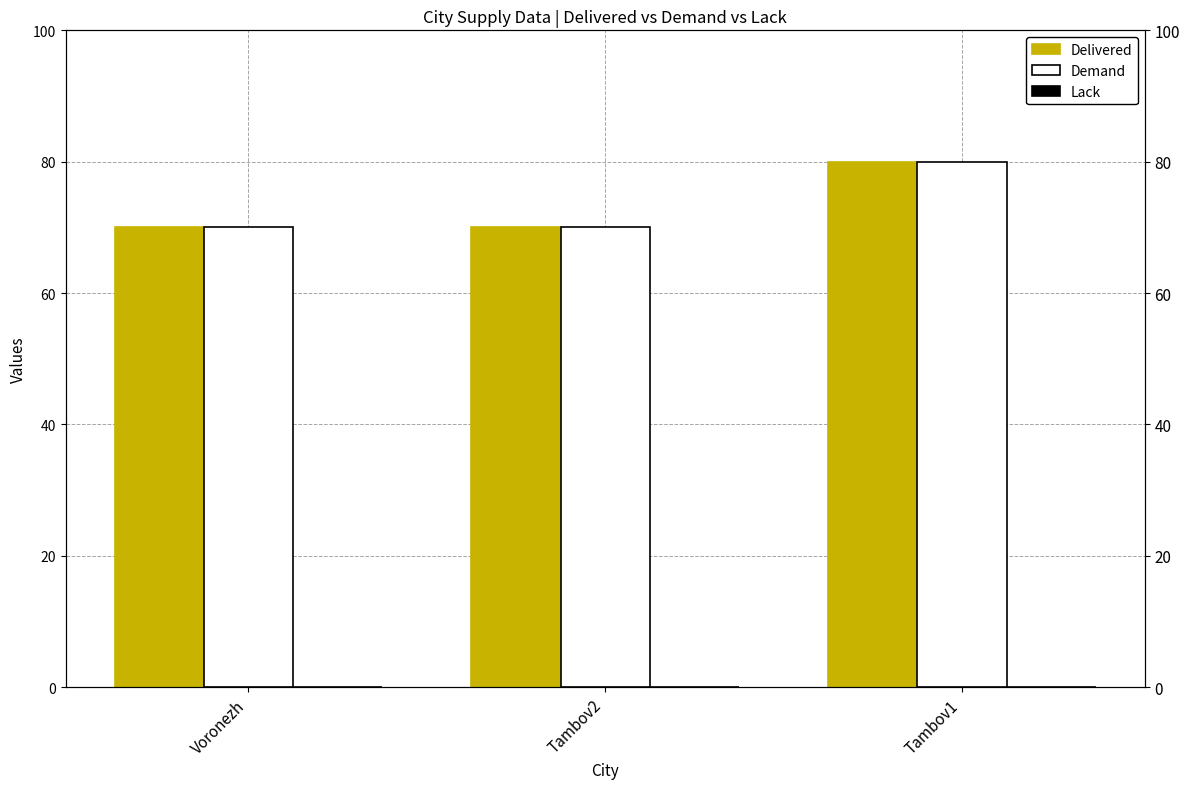

Is the value of Delivered at Tambov1 greater than the value of Demand at Tambov2?

Yes